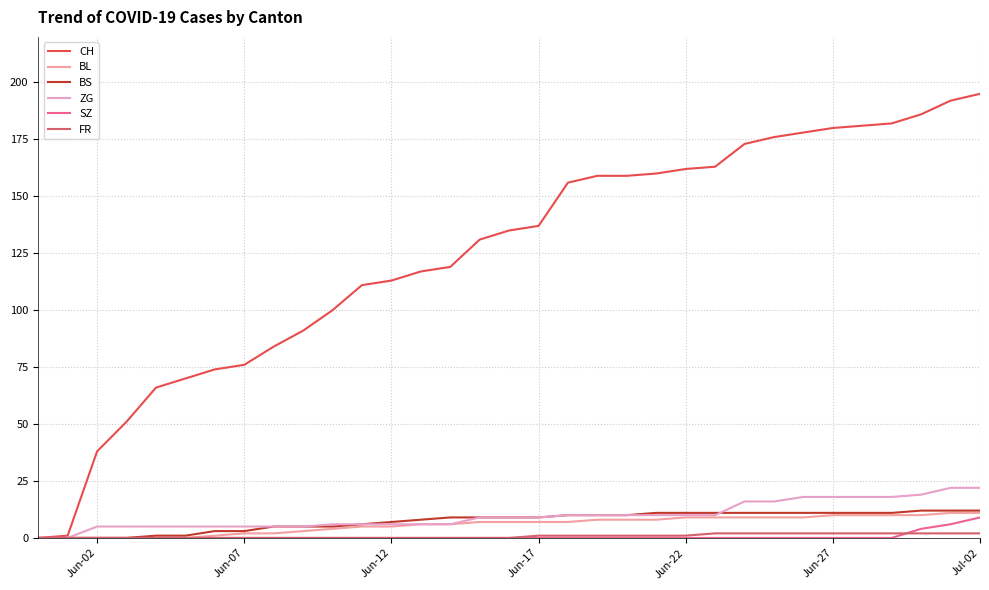

Which series has the largest total across all categories?

CH